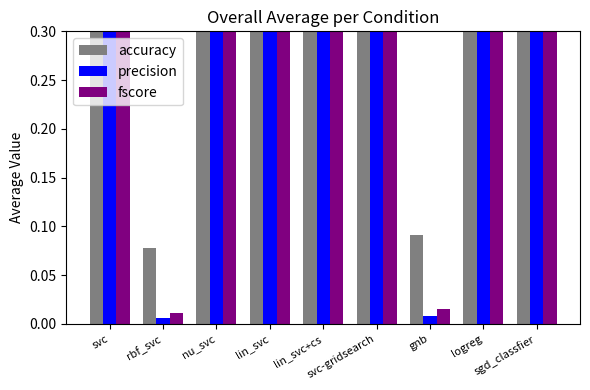

How many bars are there in each group?

3